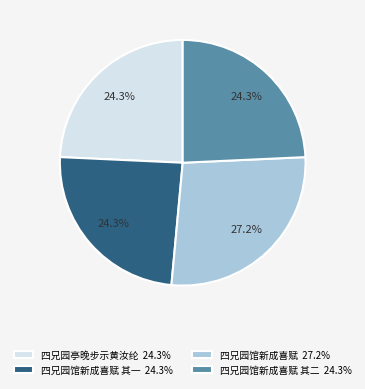

Which has a higher value, 四兄园馆新成喜赋 其二 24.3% or 四兄园馆新成喜赋 27.2%?

四兄园馆新成喜赋 27.2%